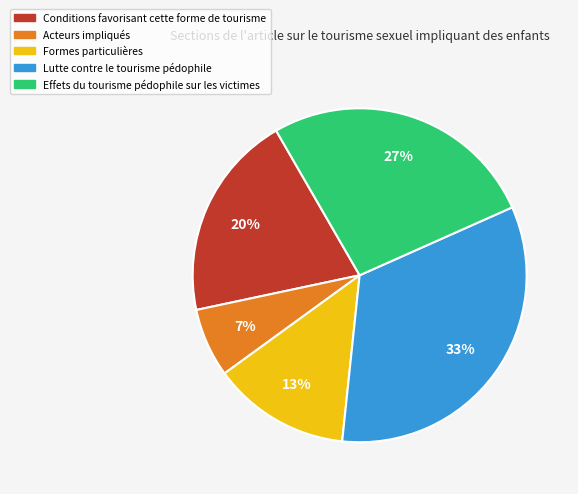

Do Acteurs impliqués and Effets du tourisme pédophile sur les victimes together represent more than half of the pie?

No